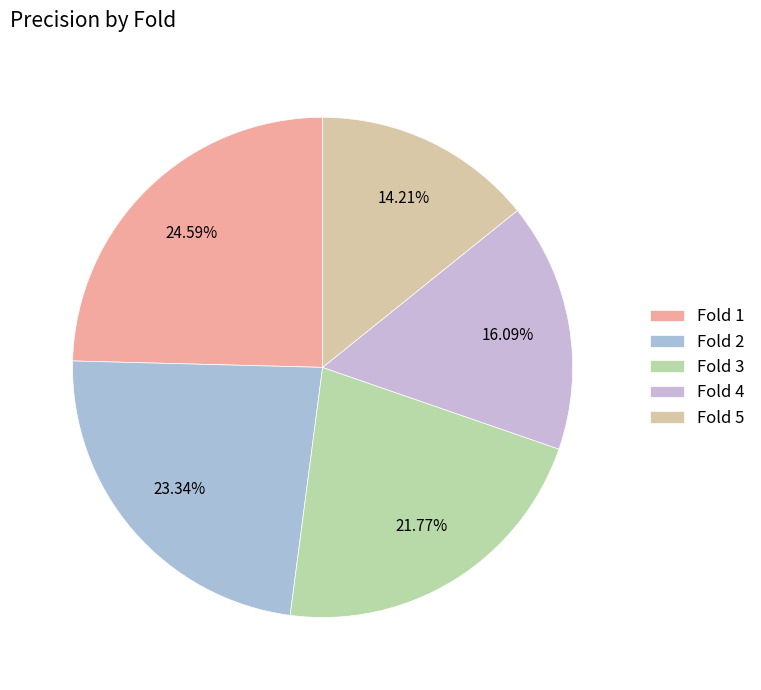

Count the number of slices in the pie.

5